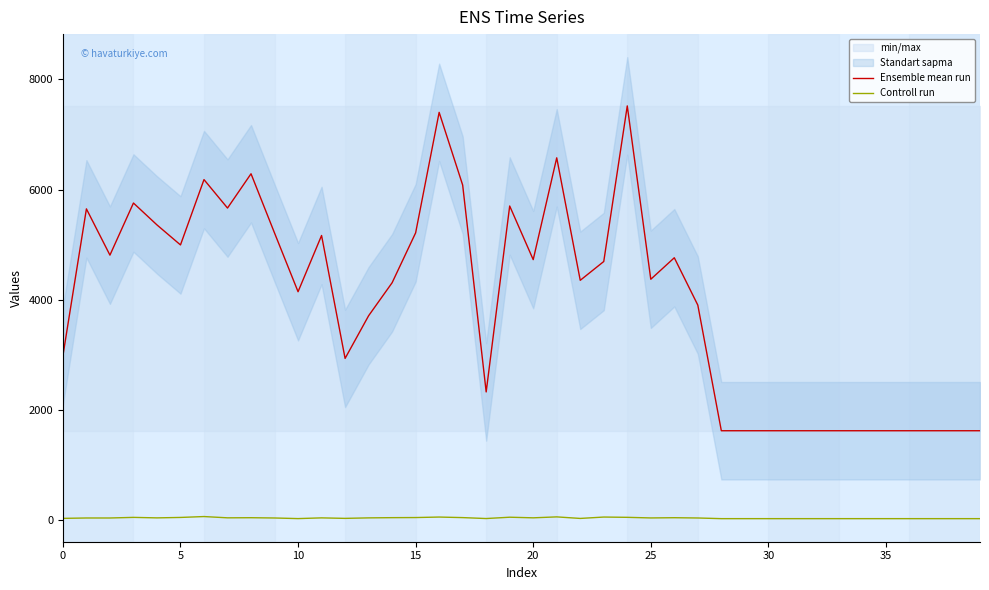

Where is Ensemble mean run nearest to the value 4570?

23